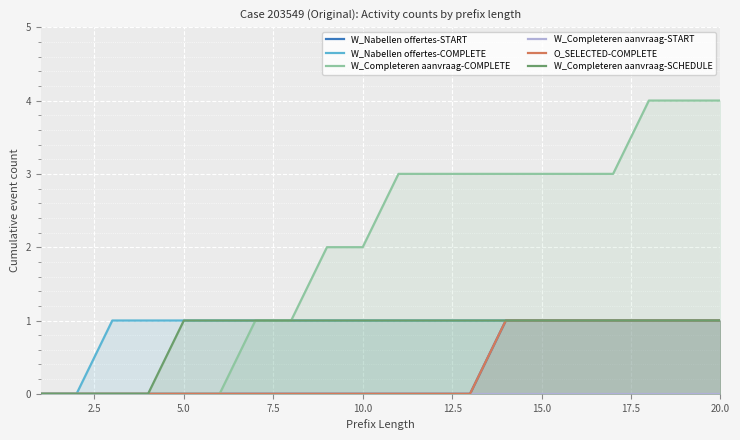

The W_Completeren aanvraag-COMPLETE series shows 2 at 10.0. True or false?

True